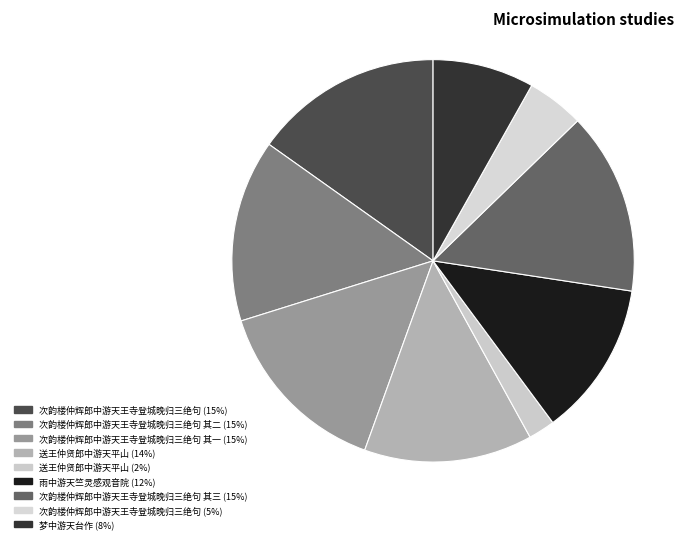

How many slices are in this pie chart?

9